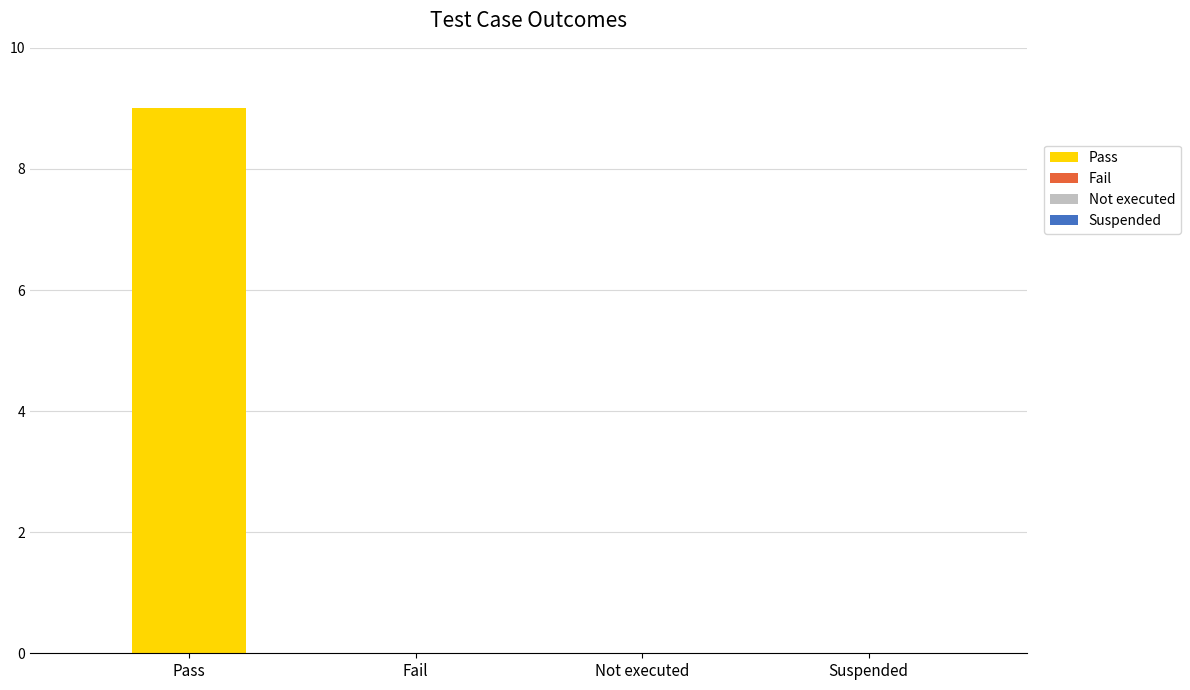

Is it true that the value at Not executed is 0?

True